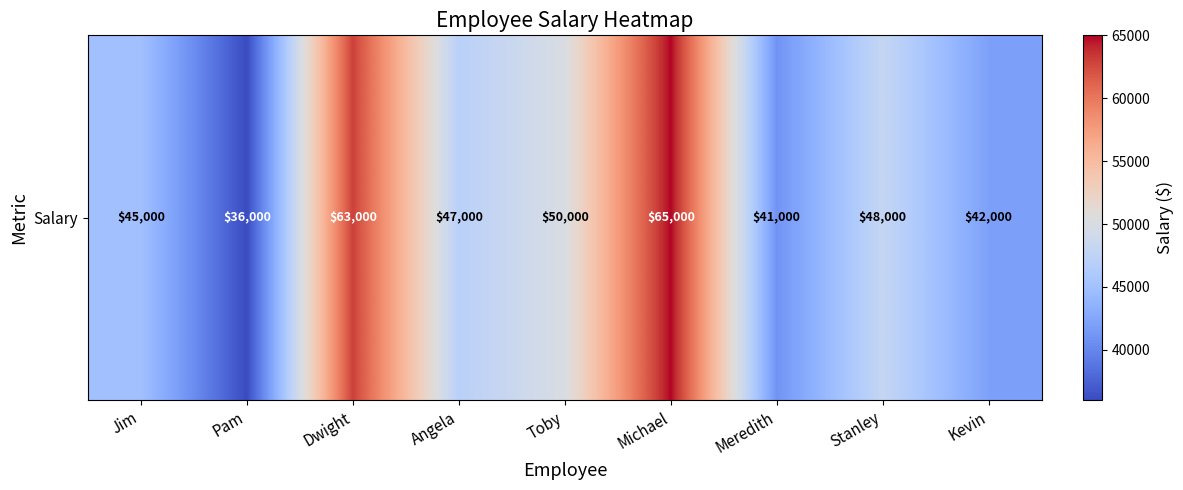

List the labels in order of value, largest first.

Michael, Dwight, Toby, Stanley, Angela, Jim, Kevin, Meredith, Pam